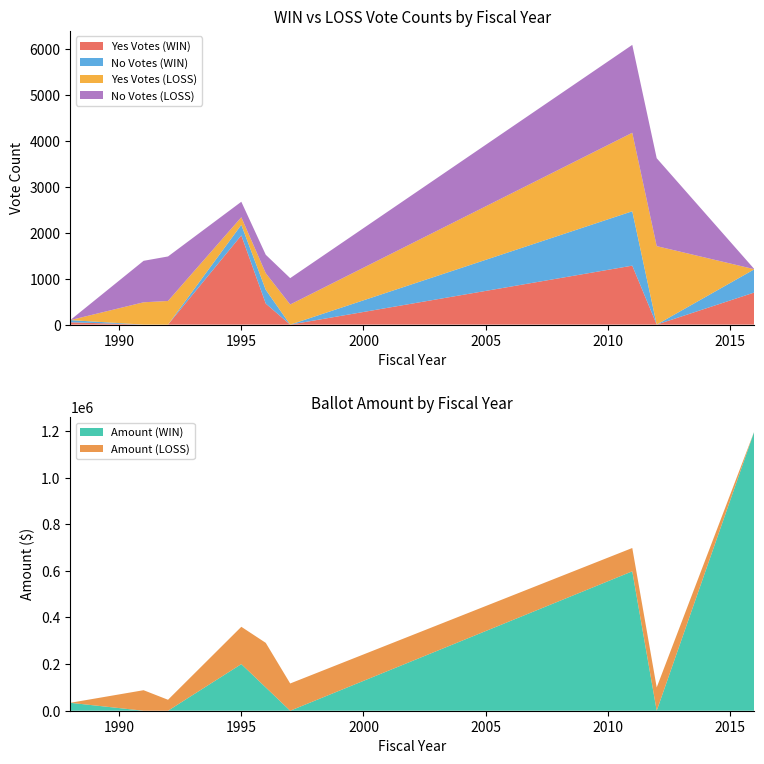

What is the maximum value for Yes Votes (WIN)?

1943